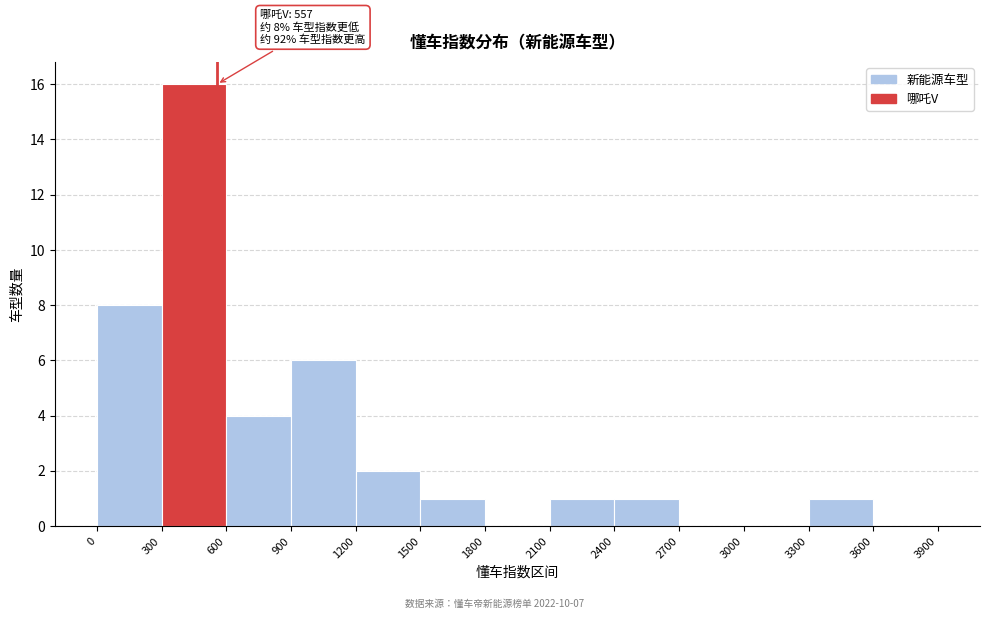

Which range on the x-axis has the tallest bar?

300 to 600